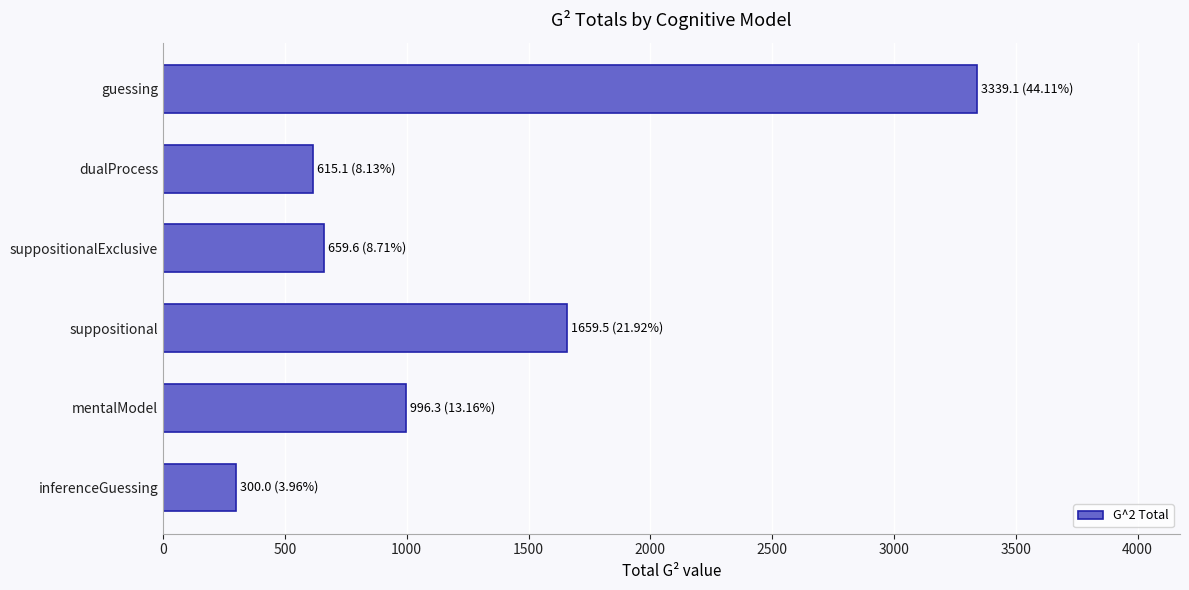

Which has a higher value, mentalModel or guessing?

guessing